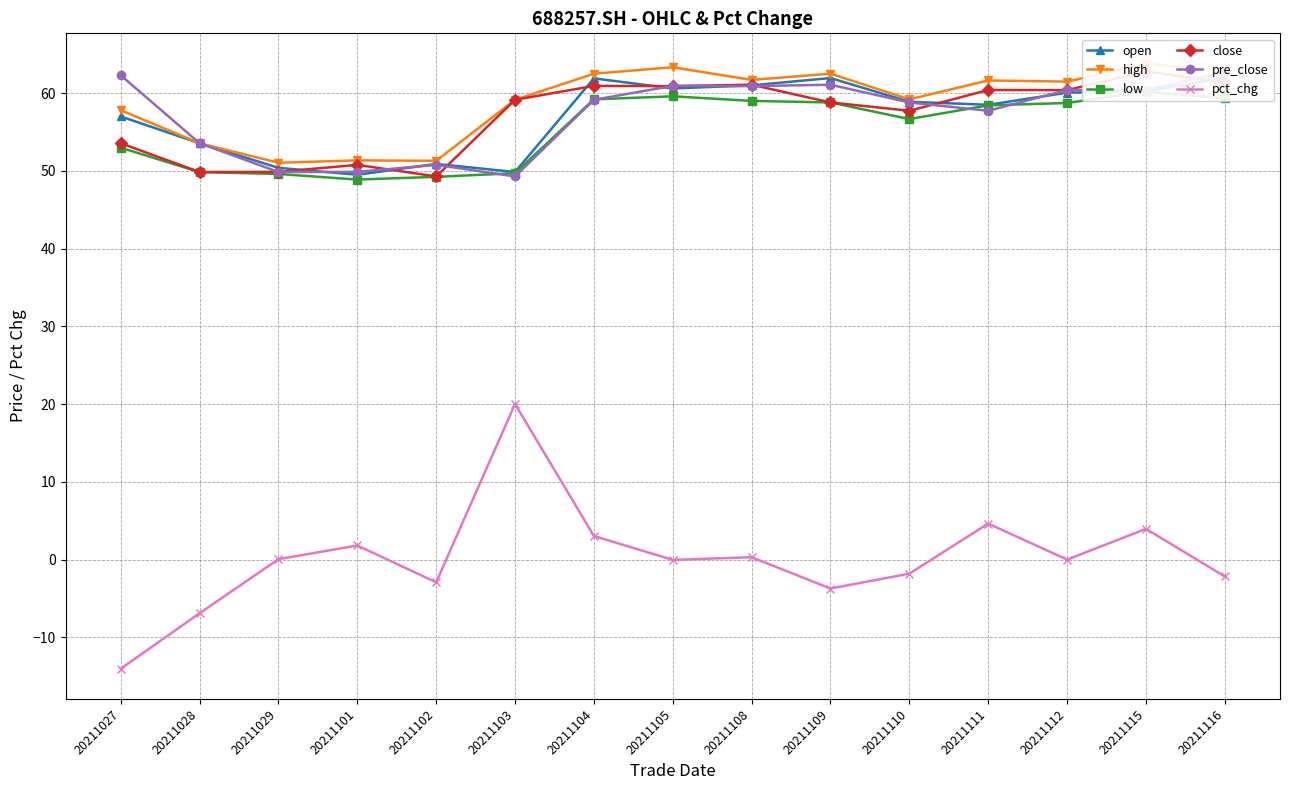

Which series has the widest spread of values?

pct_chg